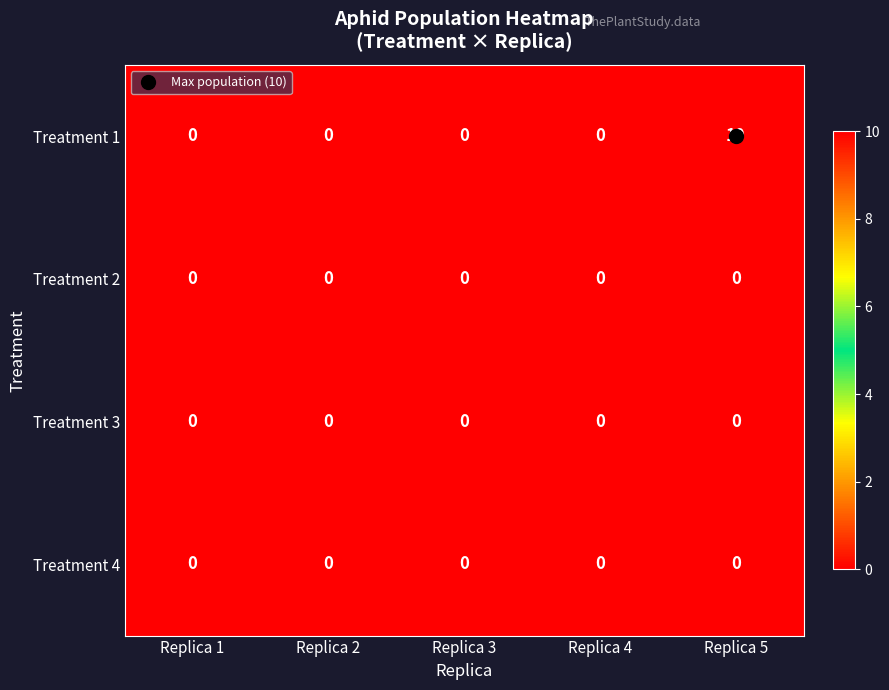

The value of Treatment 1 at Replica 3 is 0. True or false?

True